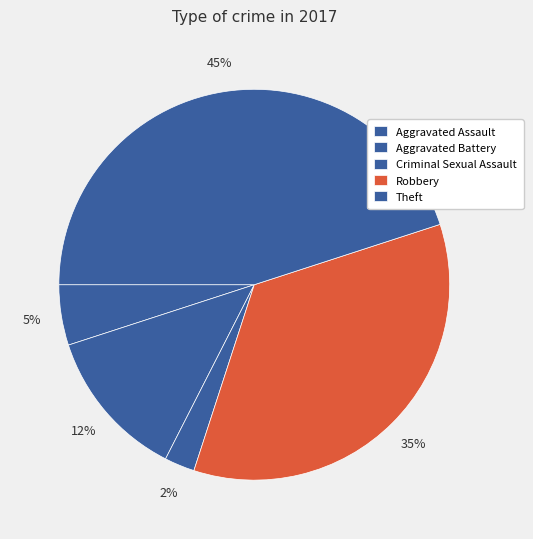

To the nearest percent, what is the combined percentage of Aggravated Assault and Robbery?

40%